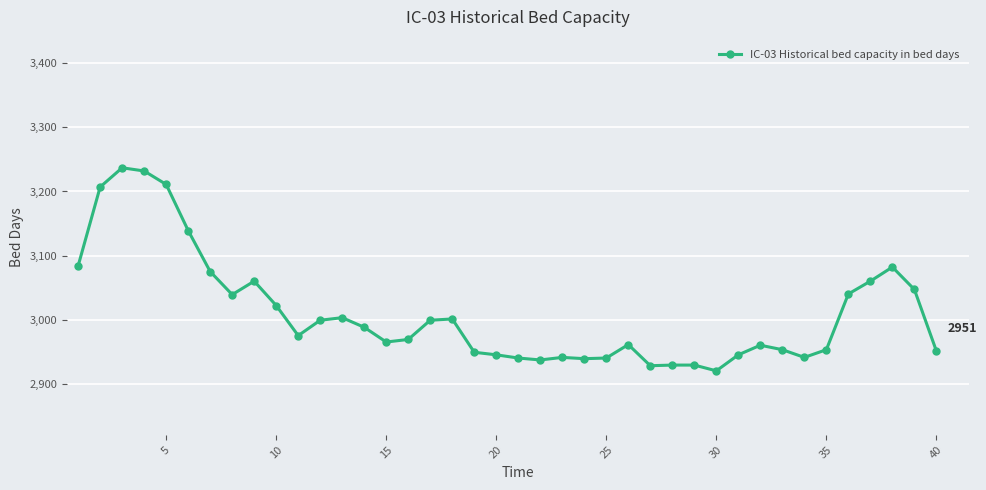

What is the average value?

3010